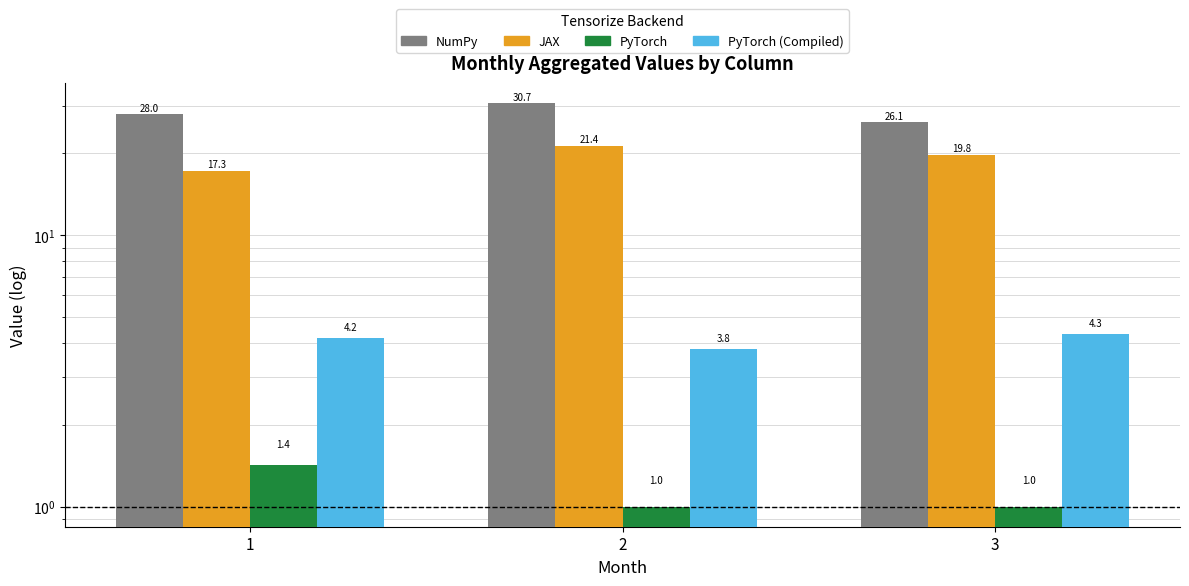

True or false: JAX has a value of 19.8 at 3.

True